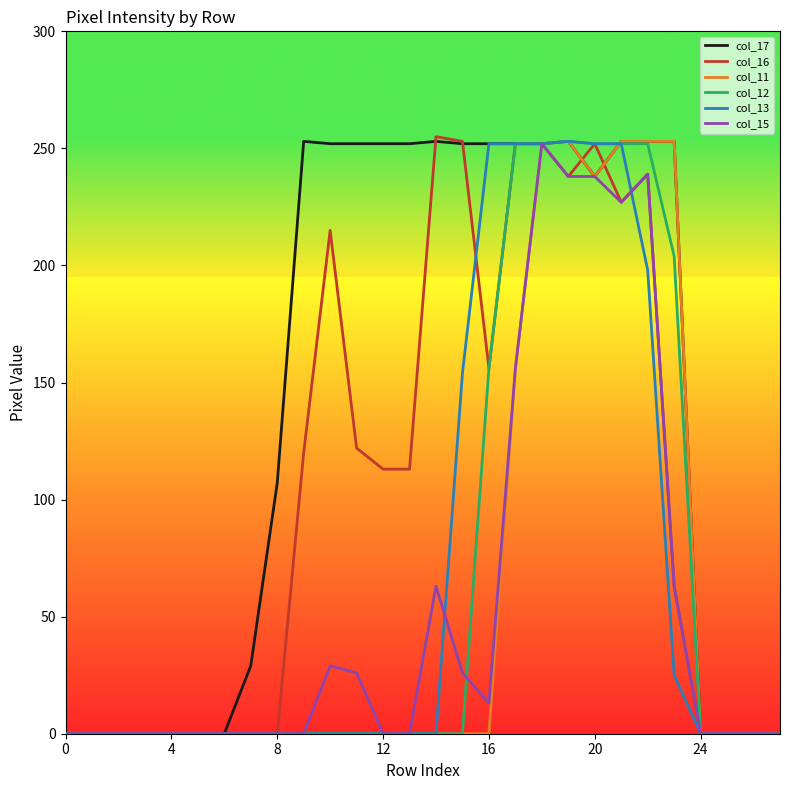

What is the maximum value shown in the chart?

255